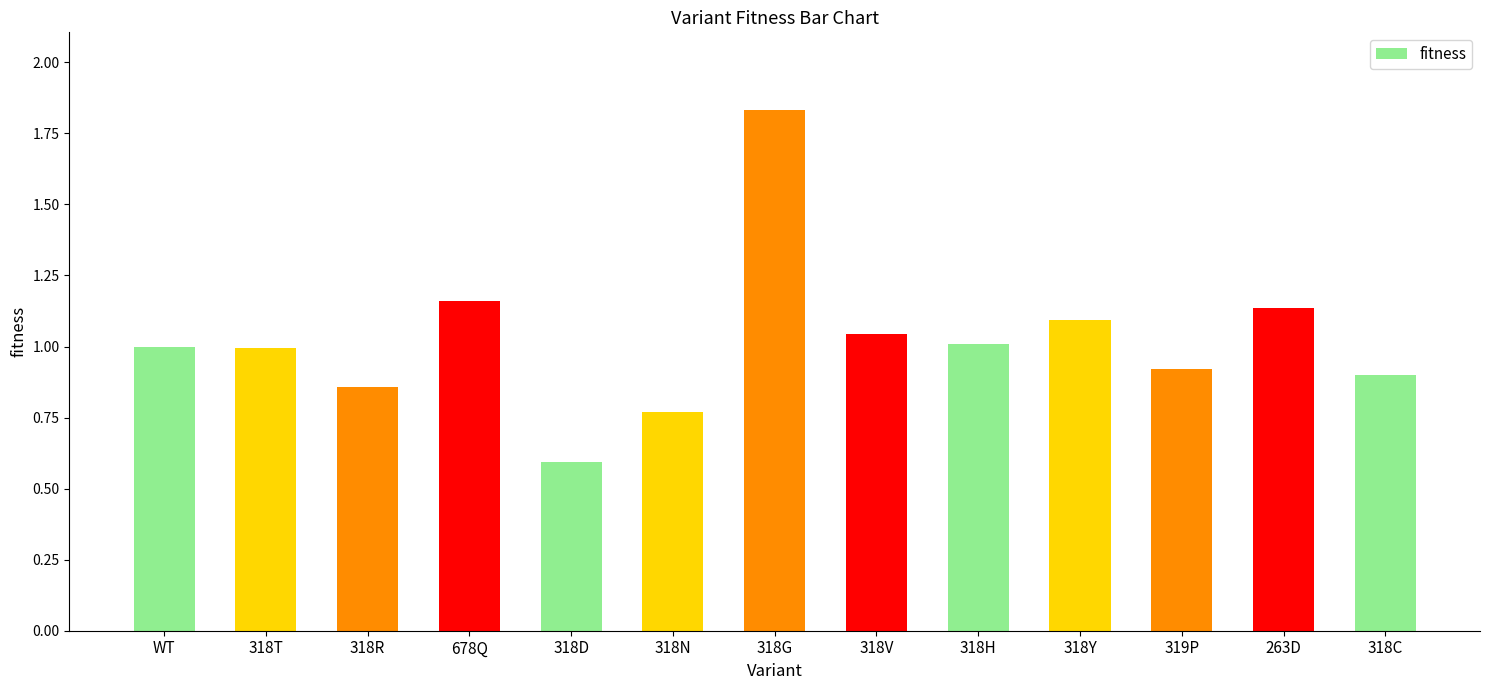

How many series are shown in this chart?

1